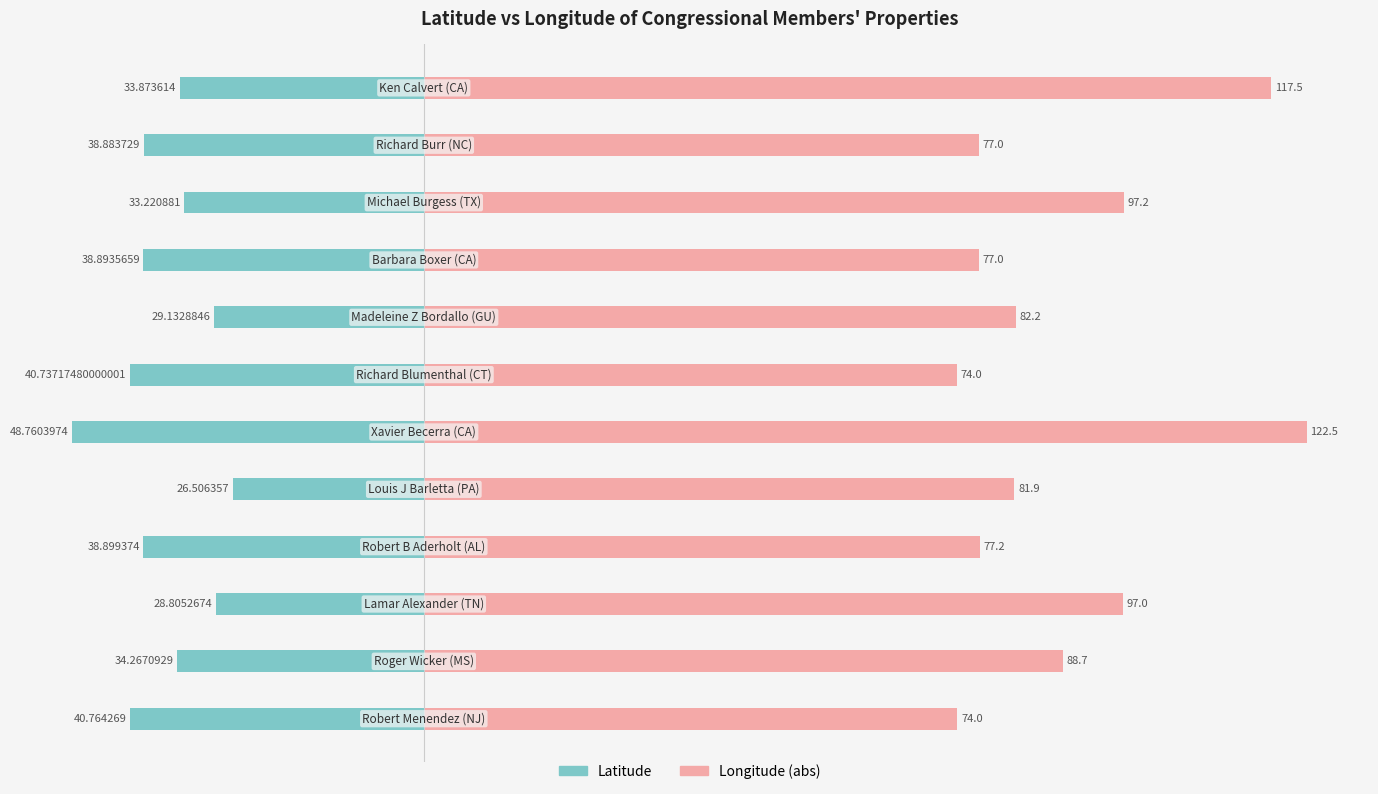

What is the difference between the maximum and second lowest values in the Longitude (abs) series?

48.4